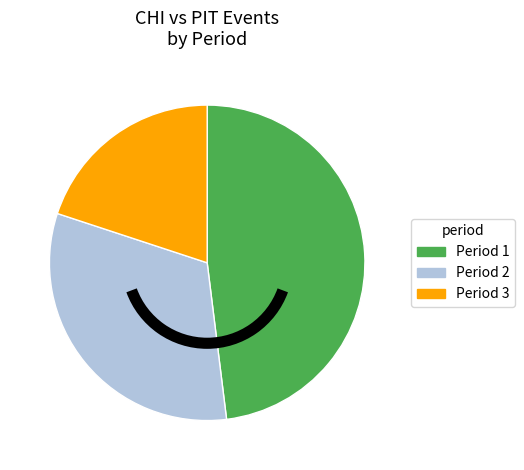

Combined, do Period 3 and Period 2 account for over 50%?

Yes